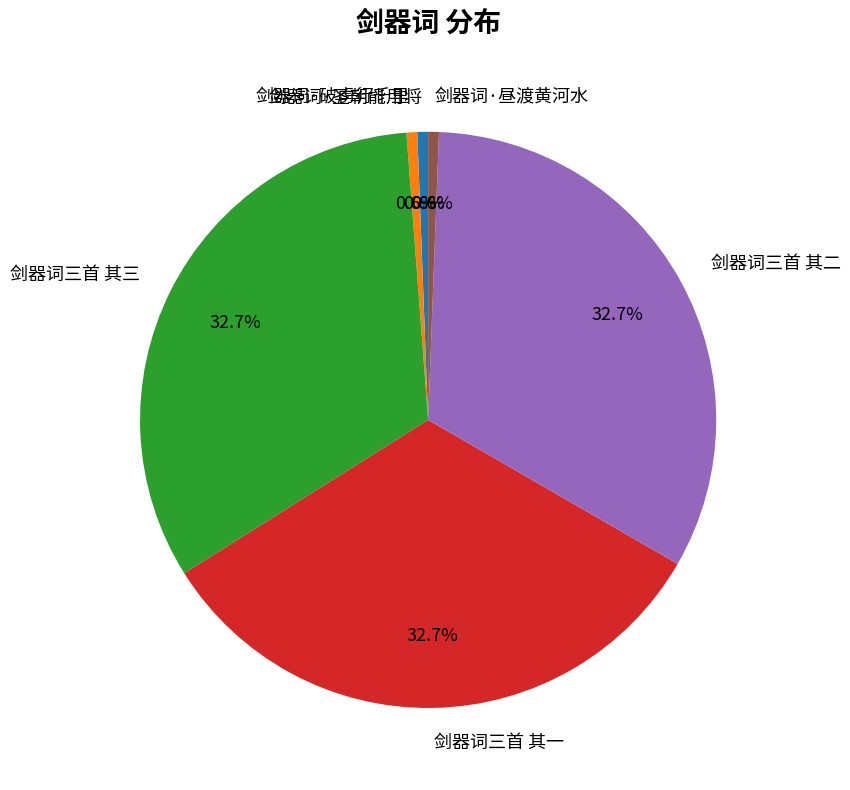

What is the ratio of the value at 剑器词三首 其三 to the value at 剑器词·破虏行千里?

54.4